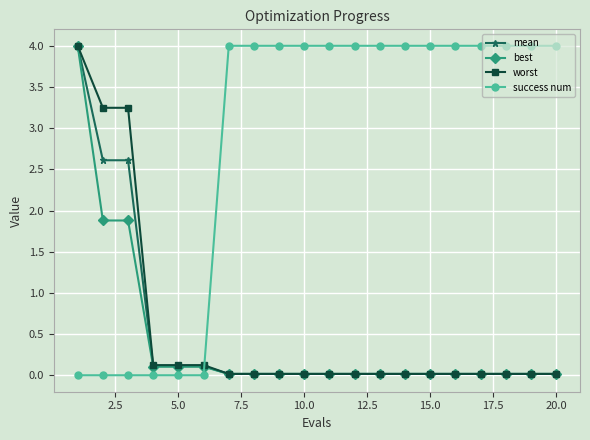

What is the greatest value displayed?

4.0